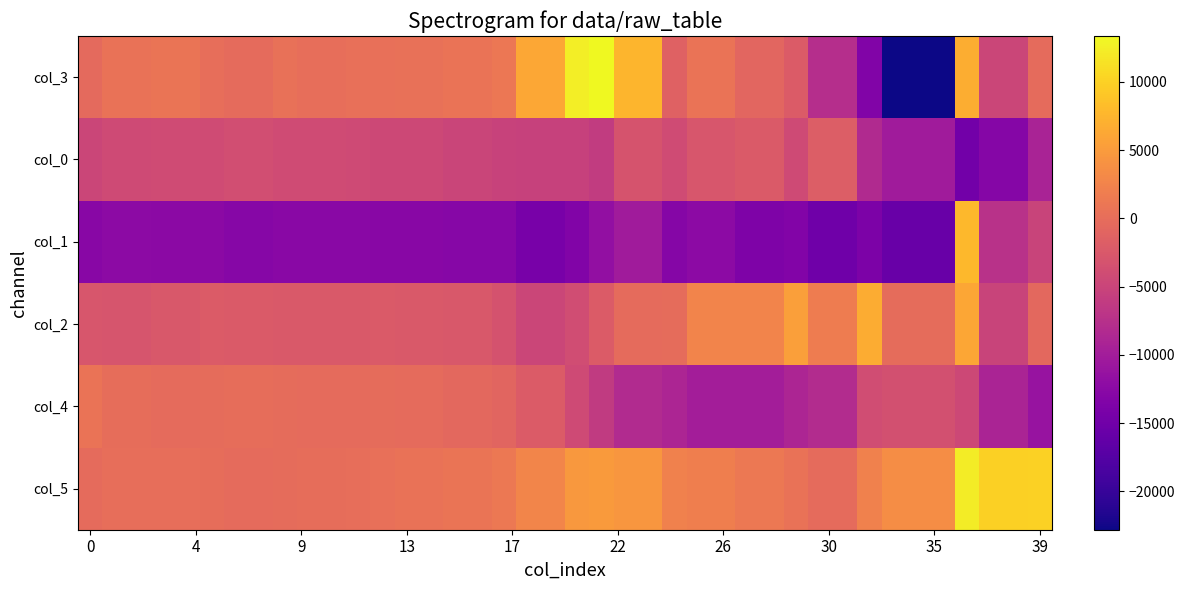

List the series in order of their peak value, highest first.

col_3, col_5, col_1, col_2, col_4, col_0